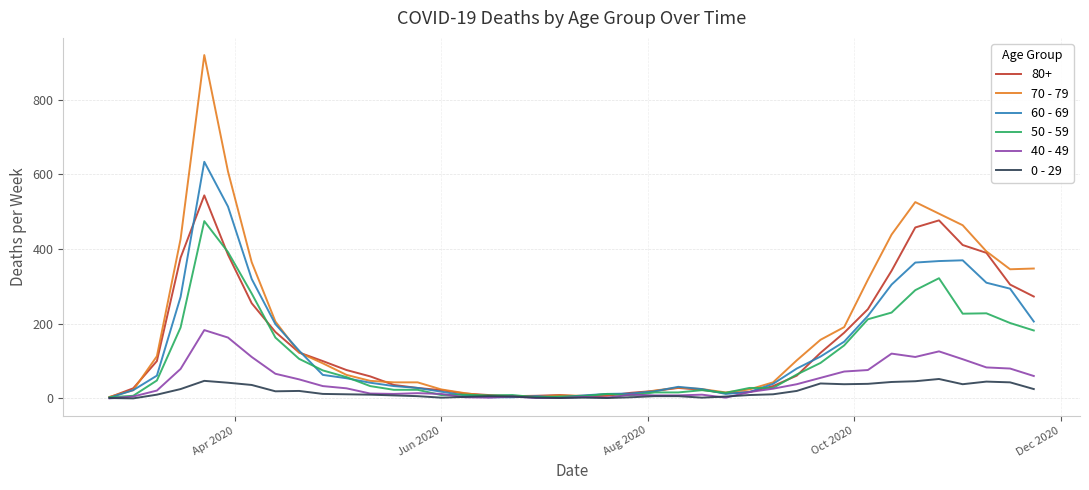

What is the greatest value displayed?

920